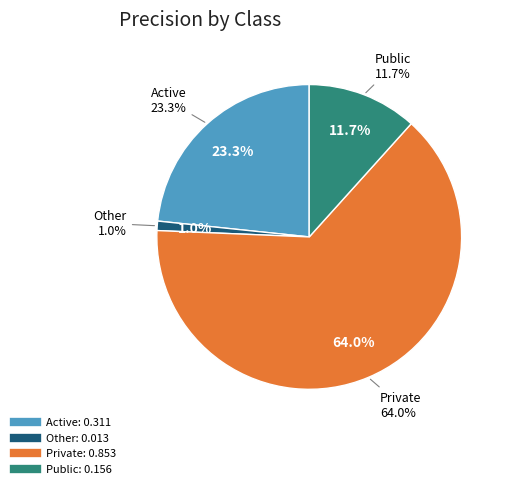

What is the smallest slice in the pie chart?

Other